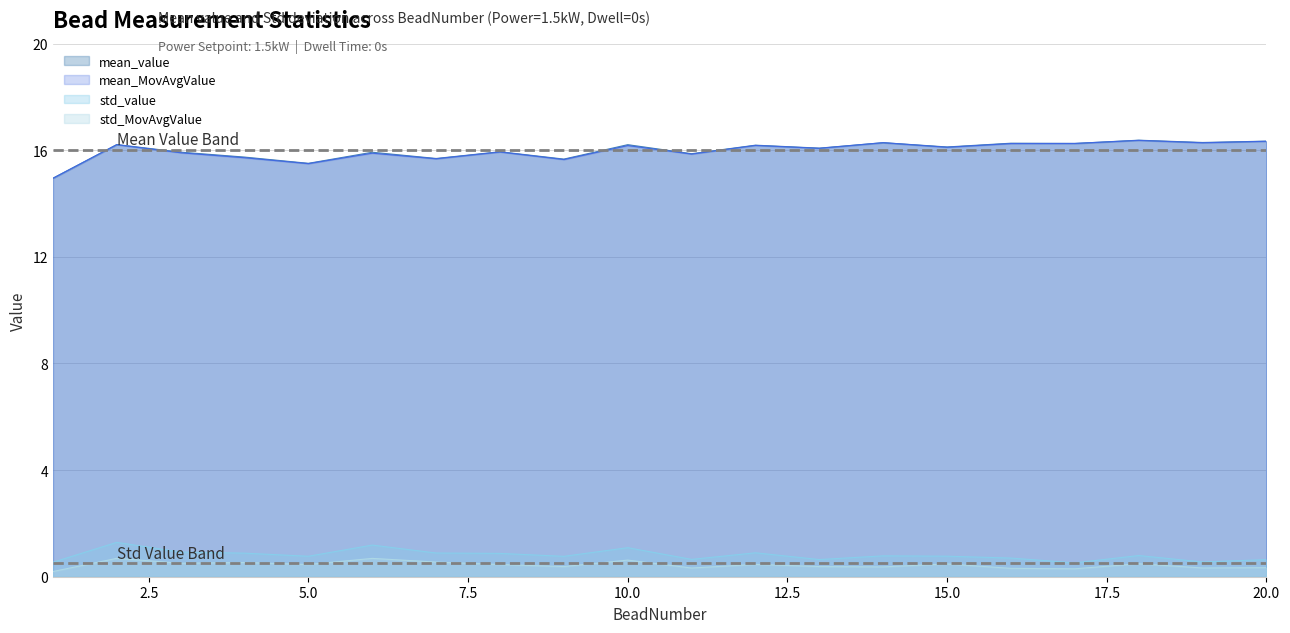

What is the value of the std_MovAvgValue point at the 2nd from the left?

0.7